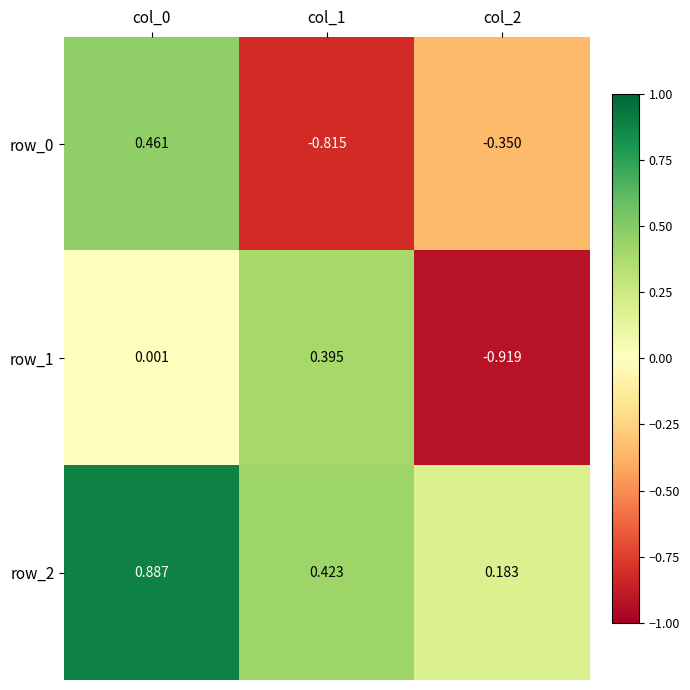

Is the value of row_1 at col_0 greater than the value of row_0 at col_1?

Yes